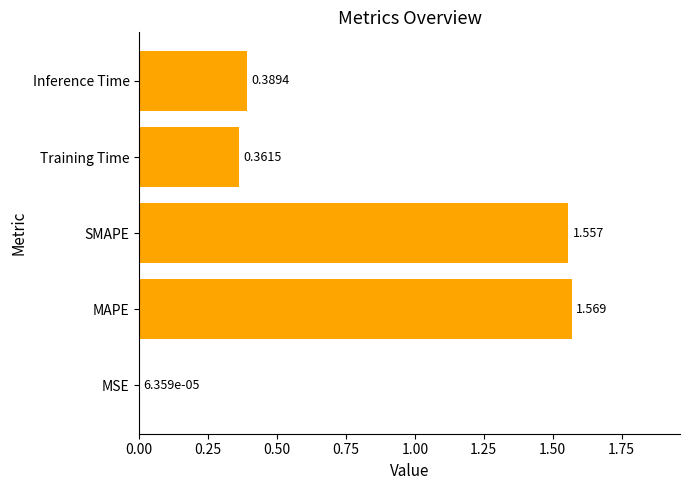

Between MSE and Training Time, which is larger?

Training Time